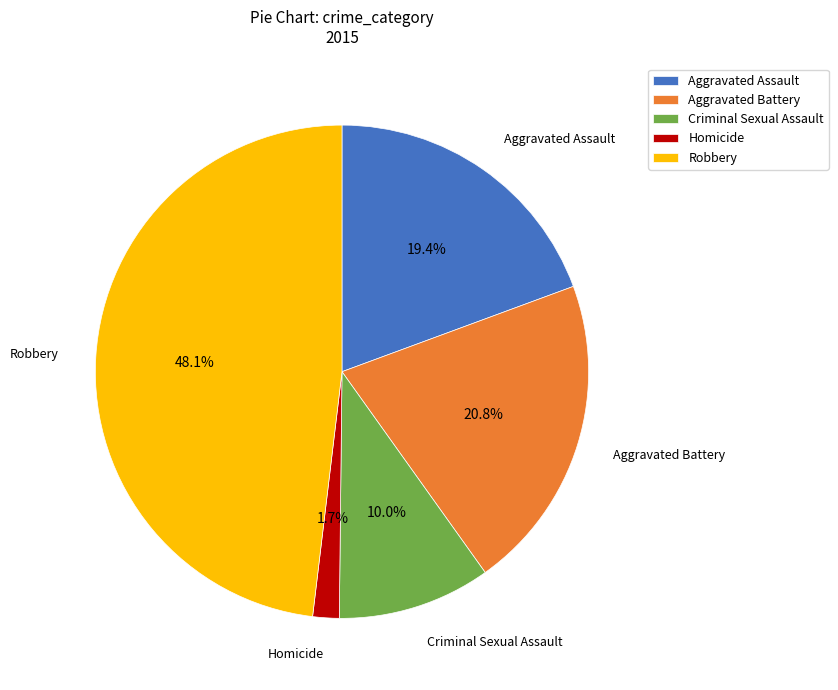

To the nearest percent, what is the difference between the largest and smallest slice percentages?

46%